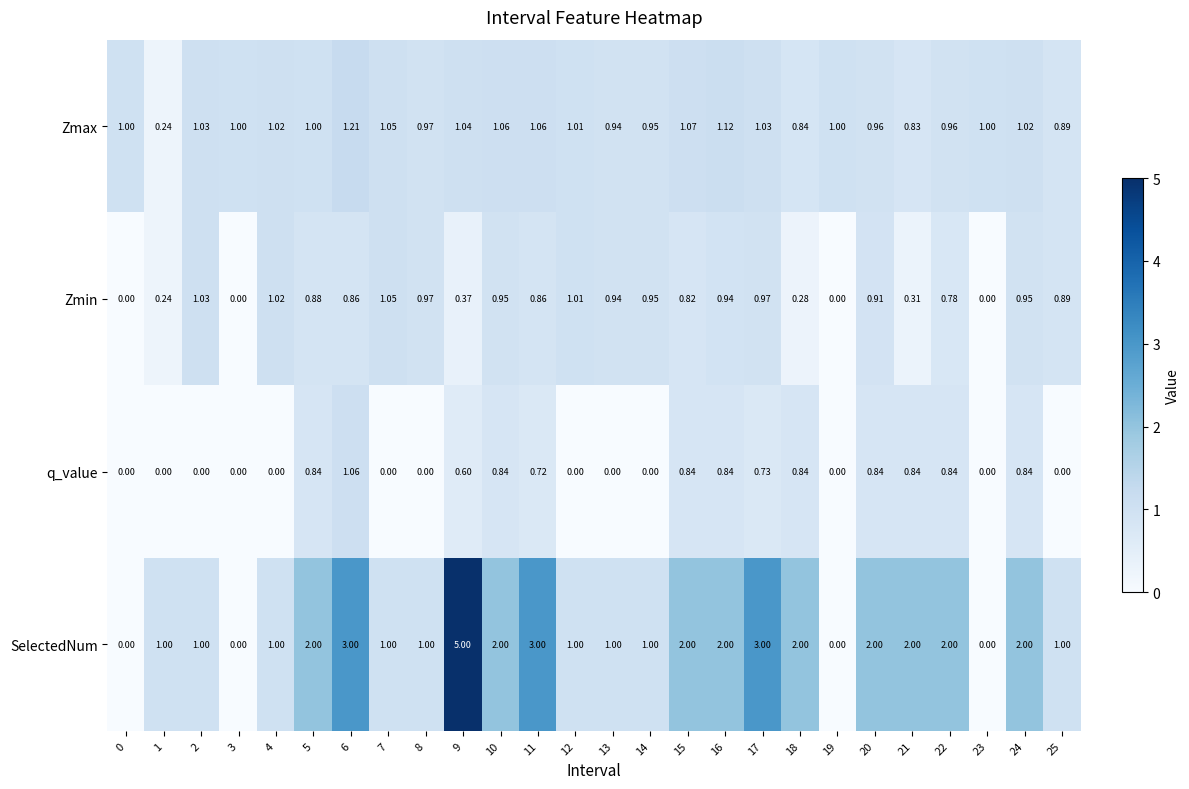

Is the value of Zmin at 17 greater than the value of q_value at 17?

Yes